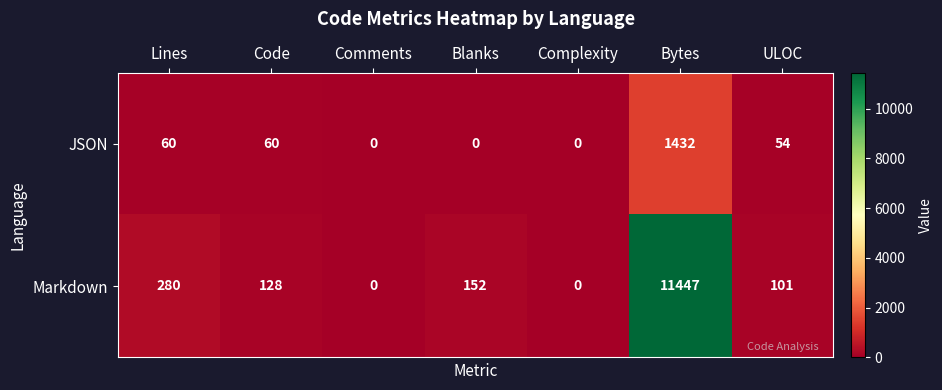

True or false: Markdown has a value of 71 at Code.

False